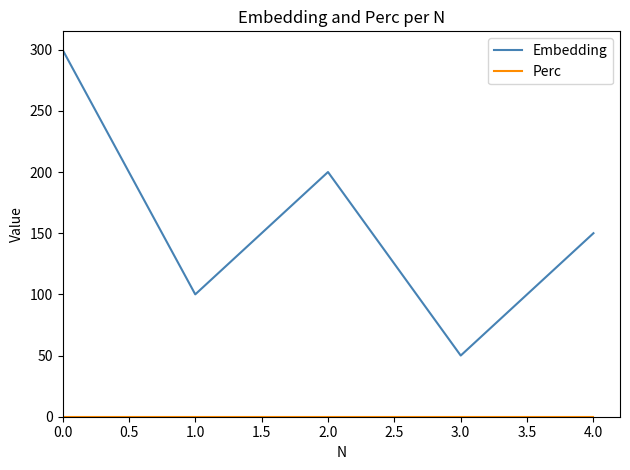

Which series has the widest spread of values?

Embedding